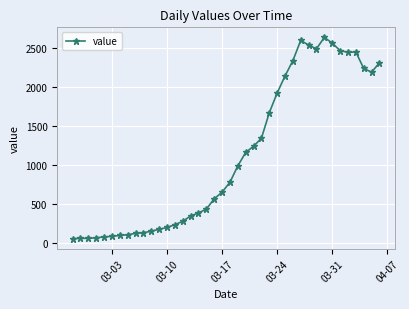

What is the difference between the second highest and second lowest values?

2537